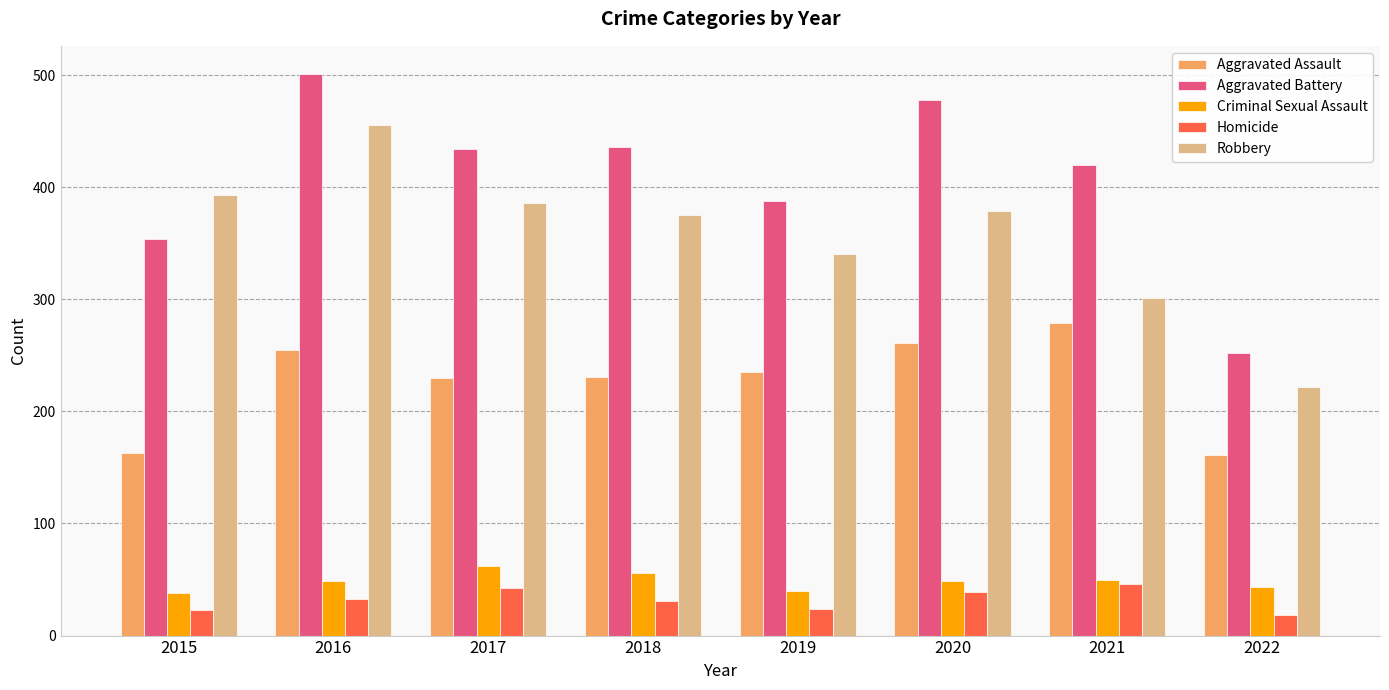

Which series changed the most between 2019 and 2022?

Aggravated Battery